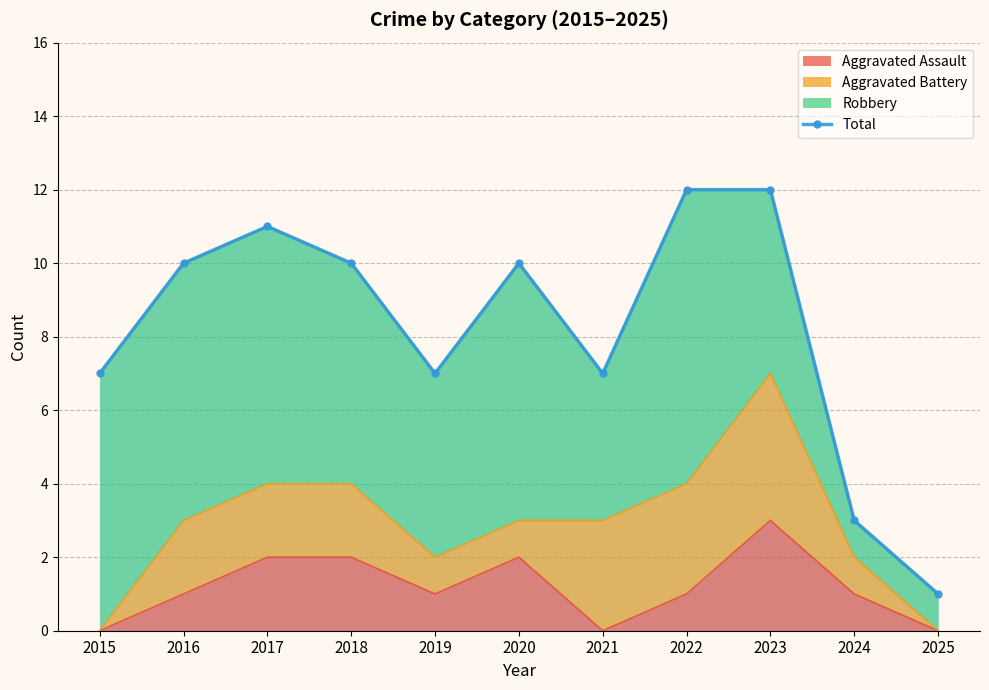

What is the difference between the maximum and minimum values?

11